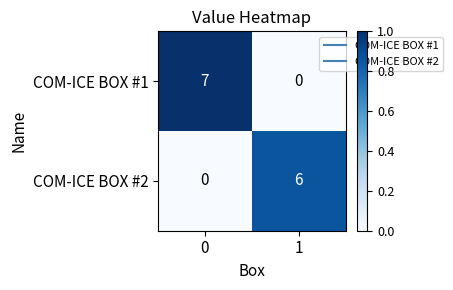

What is the difference between the highest and lowest values at 1?

6